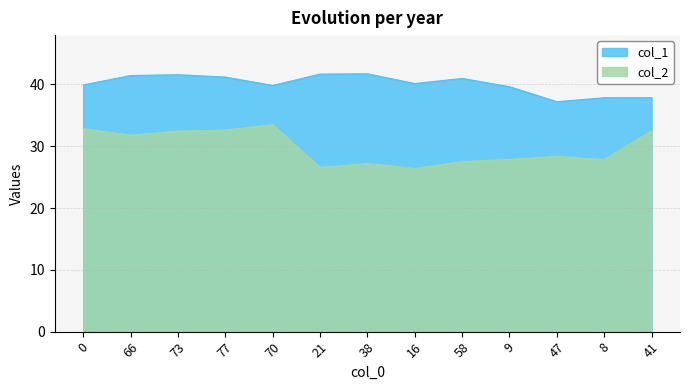

True or false: col_1 and col_2 cross at least once.

False